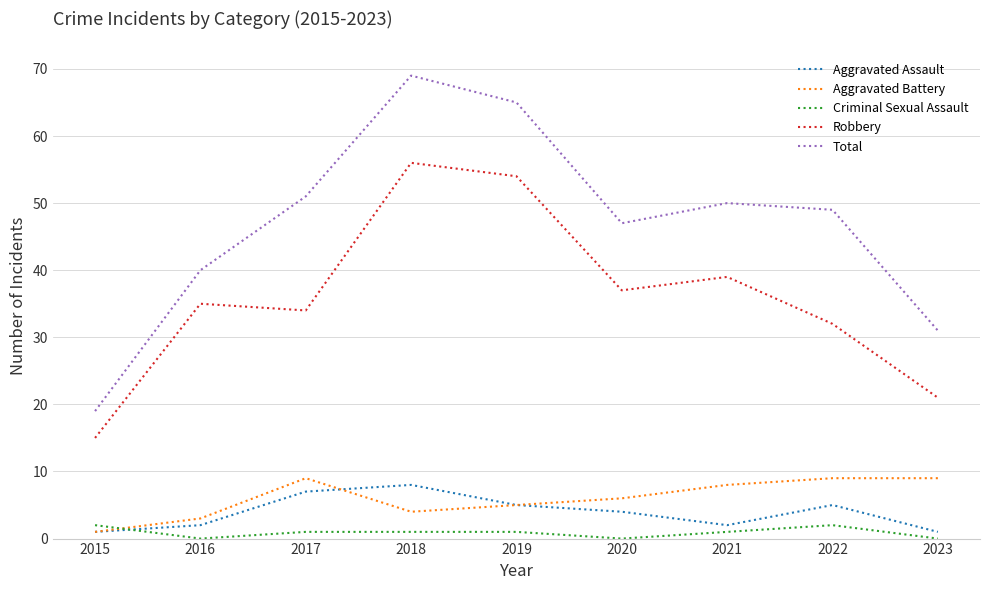

What are all the series names shown in the legend?

Aggravated Assault, Aggravated Battery, Criminal Sexual Assault, Robbery, Total